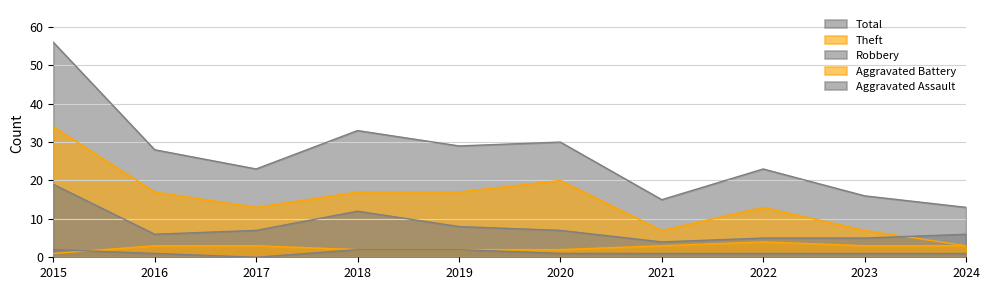

Reading right to left, transcribe all the data shown in this chart.

Aggravated Assault: 1	1	1	1	1	2	2	0	1	2
Aggravated Battery: 3	3	4	3	2	2	2	3	3	1
Robbery: 6	5	5	4	7	8	12	7	6	19
Theft: 3	7	13	7	20	17	17	13	17	34
Total: 13	16	23	15	30	29	33	23	28	56